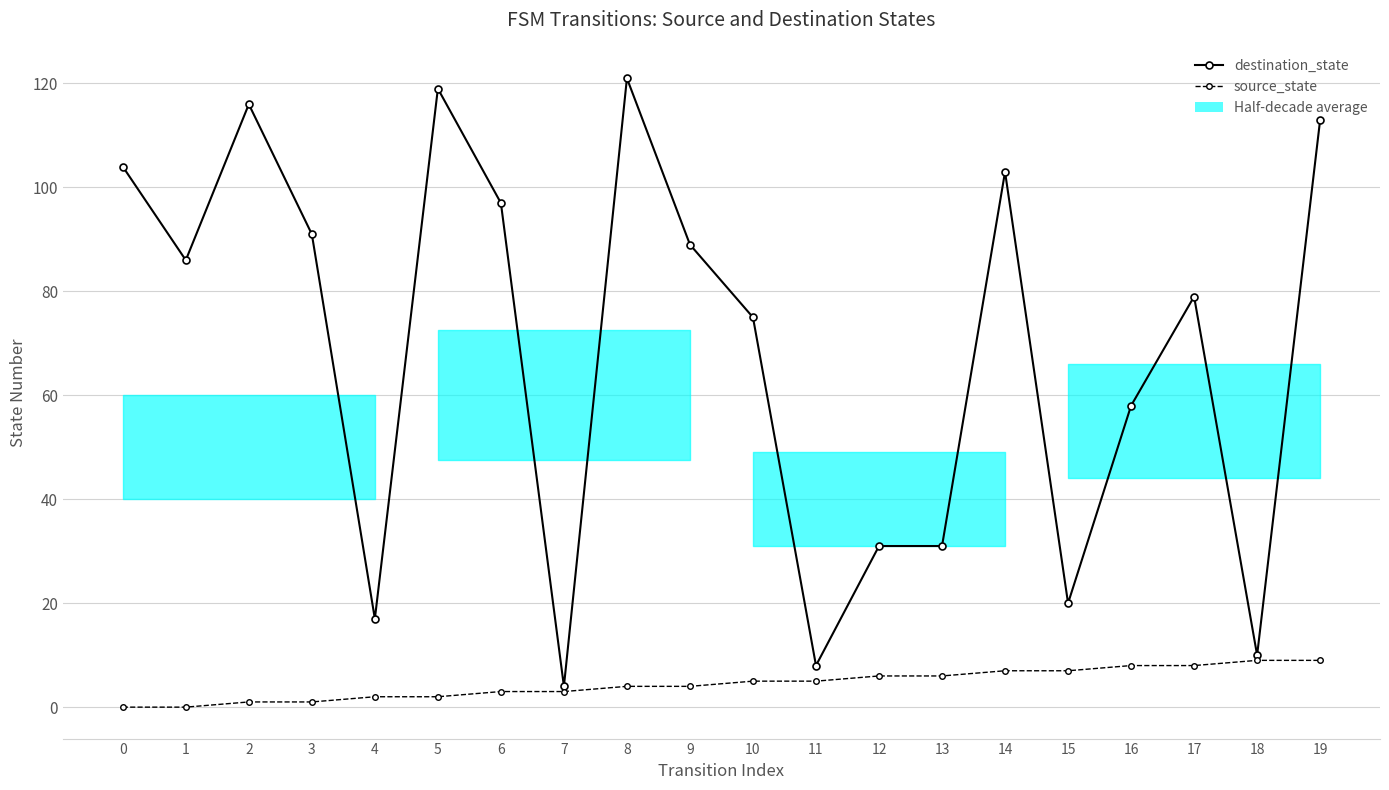

At which label is source_state closest to 4?

8